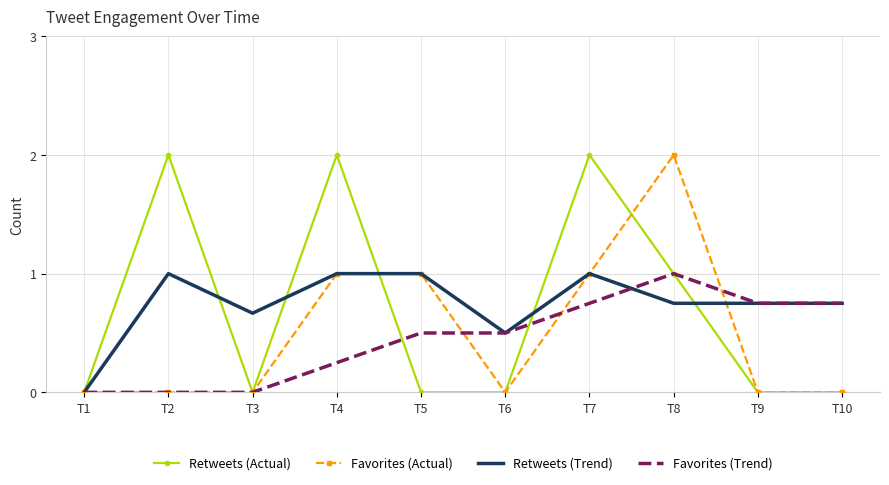

The value of Retweets (Actual) at T8 is 0.6. True or false?

False